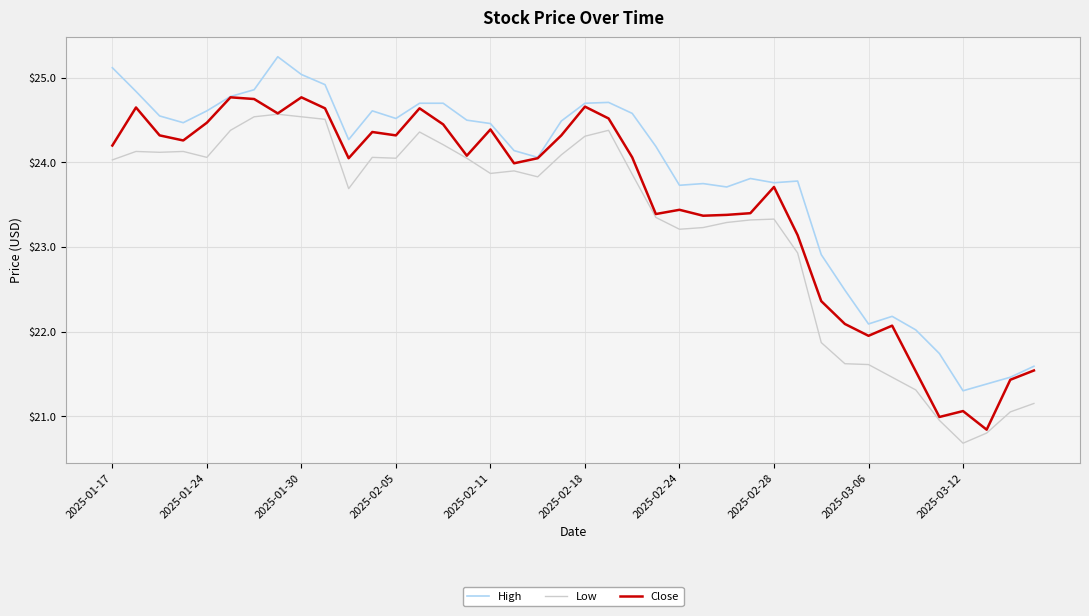

Which series has the largest total across all categories?

High